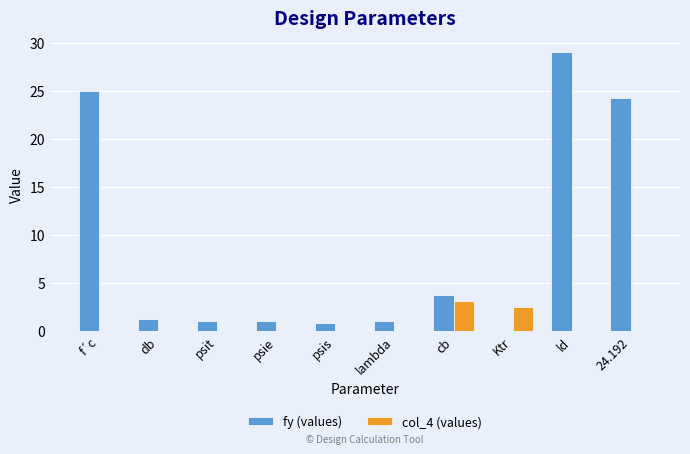

What is the sum of all fy (values) values?

86.9